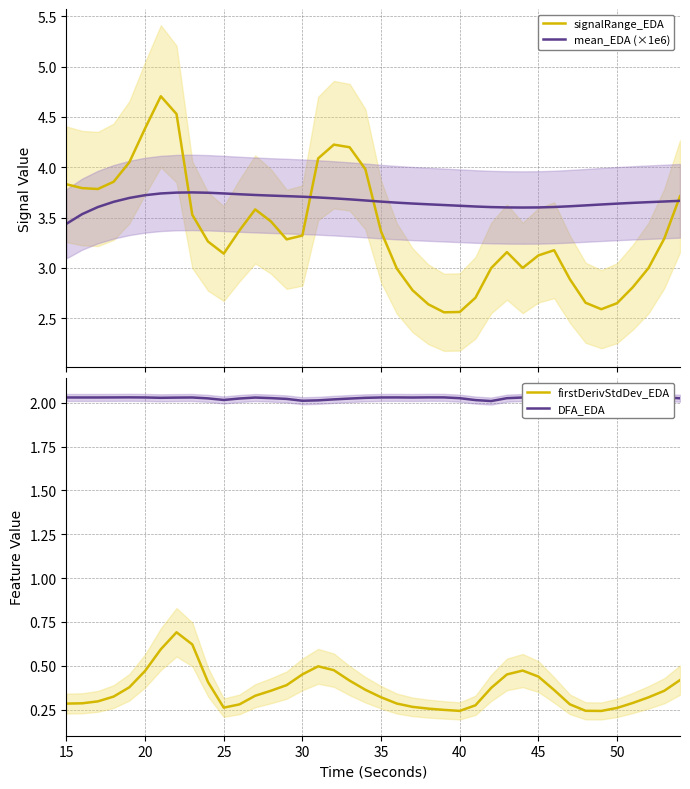

At how many categories does at least one series exceed 0?

40